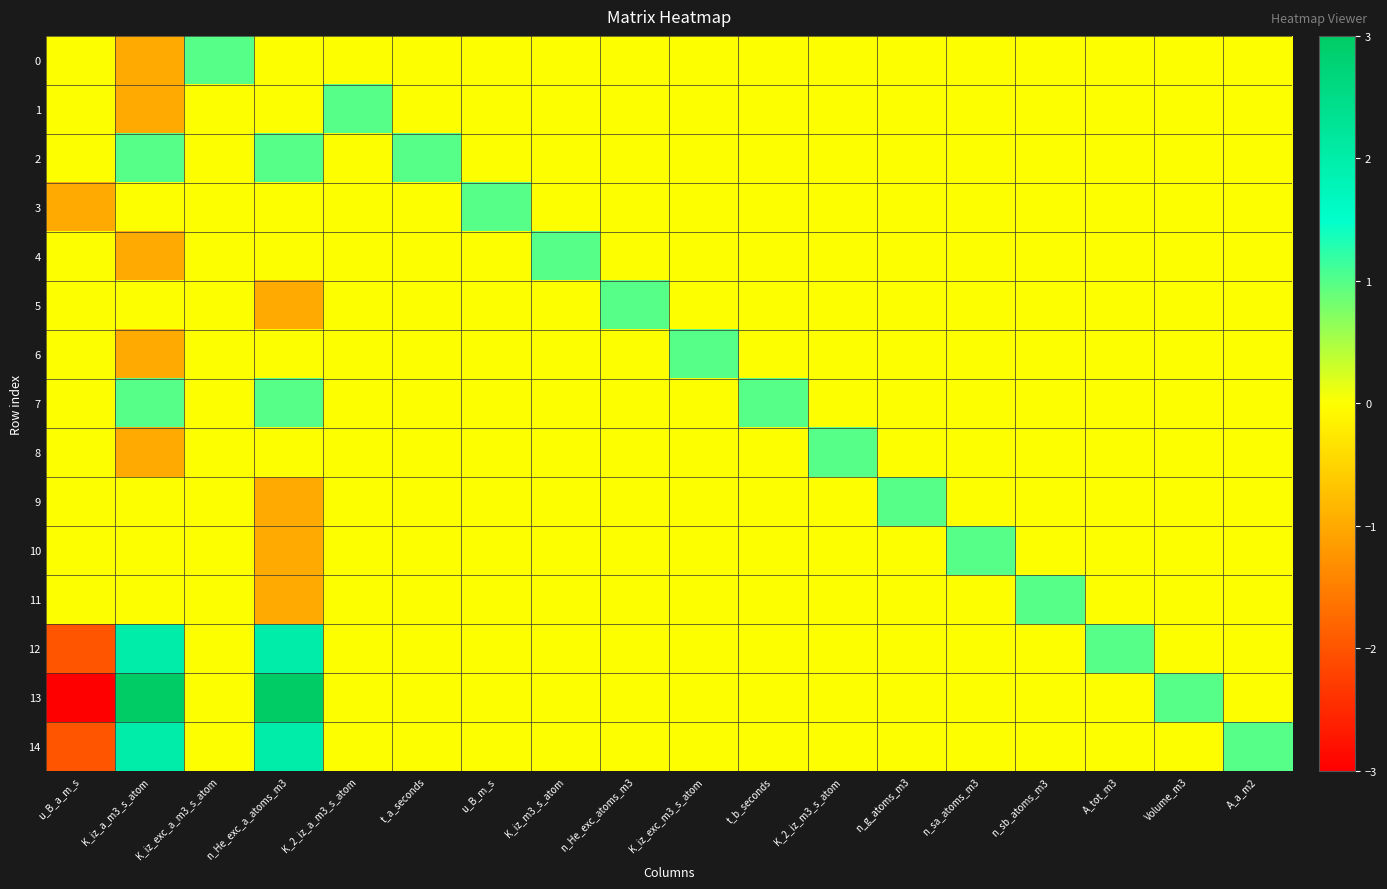

Which series has the largest total across all categories?

13